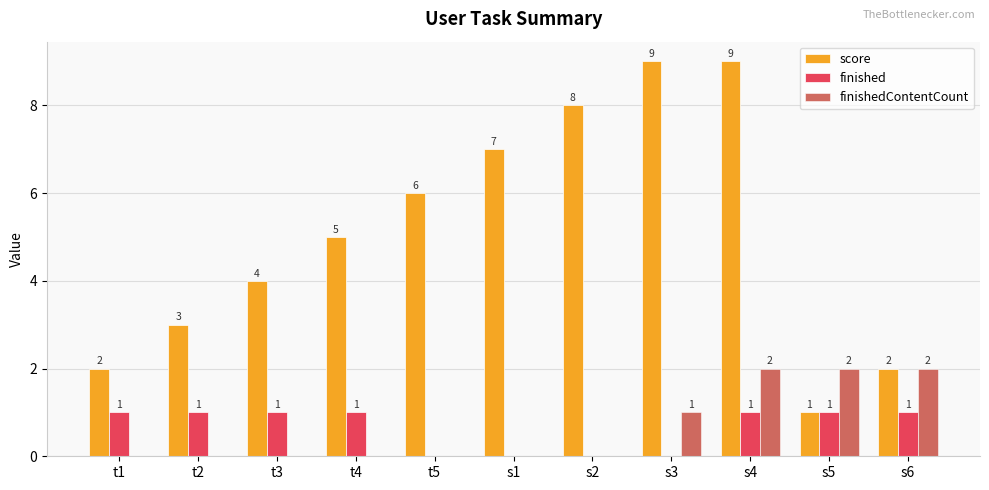

What is the sum of all finishedContentCount values?

7